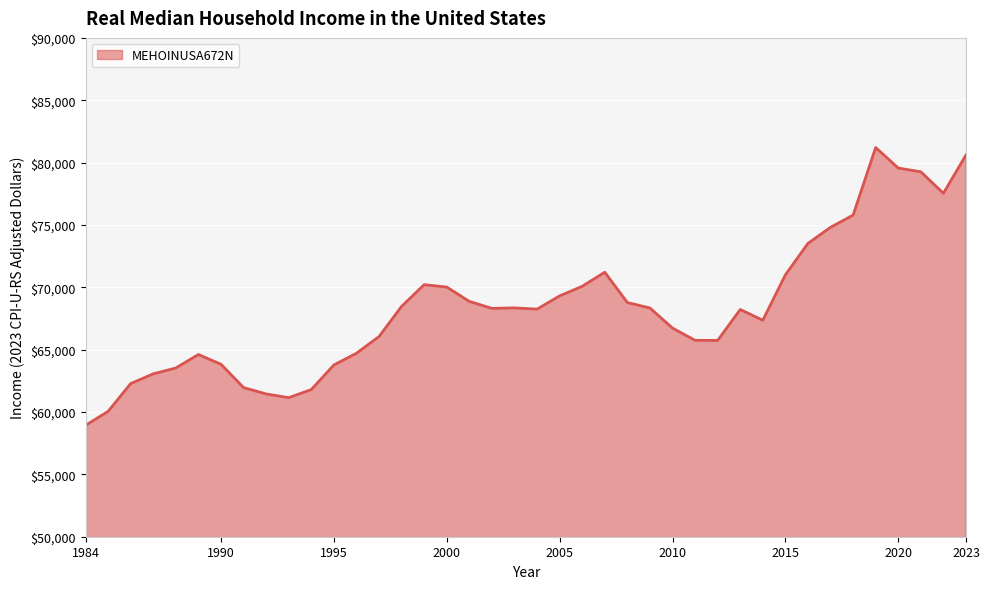

What is the smallest value displayed?

58930